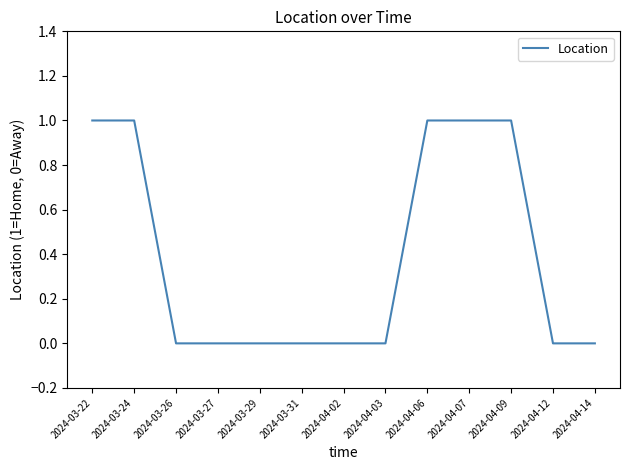

How many lines are shown in the chart?

1